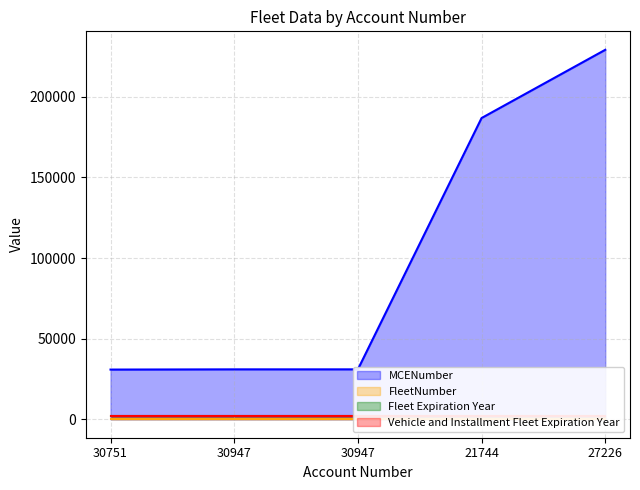

True or false: Vehicle and Installment Fleet Expiration Year has a value of 2996 at 21744.

False